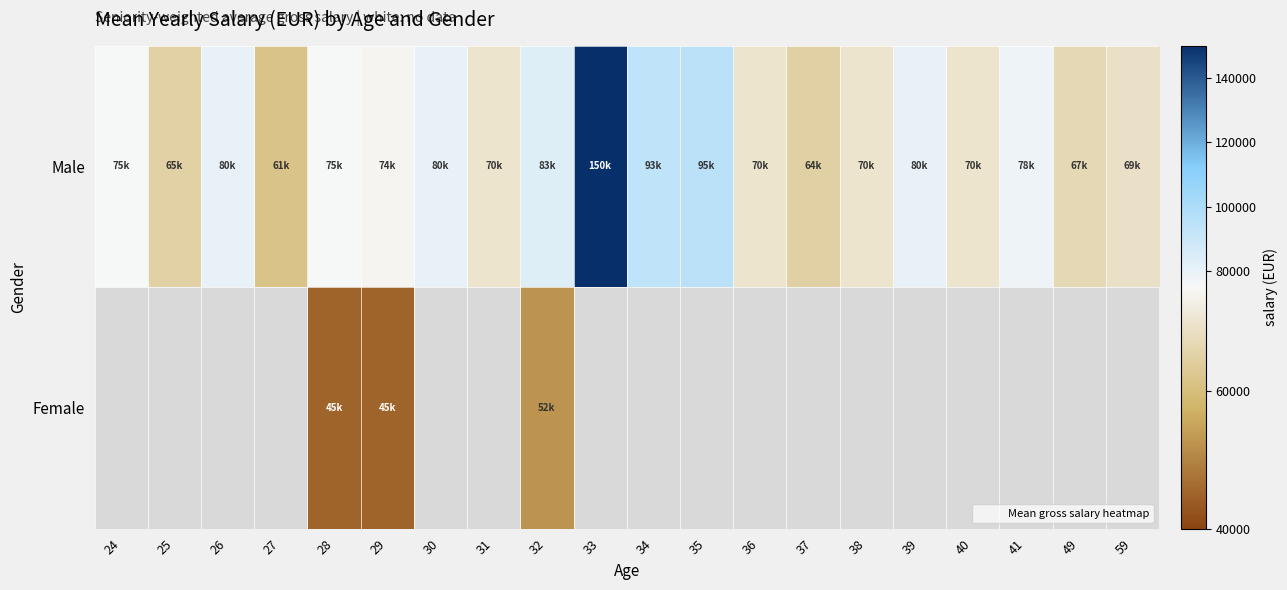

At how many categories does at least one series exceed 92414?

3